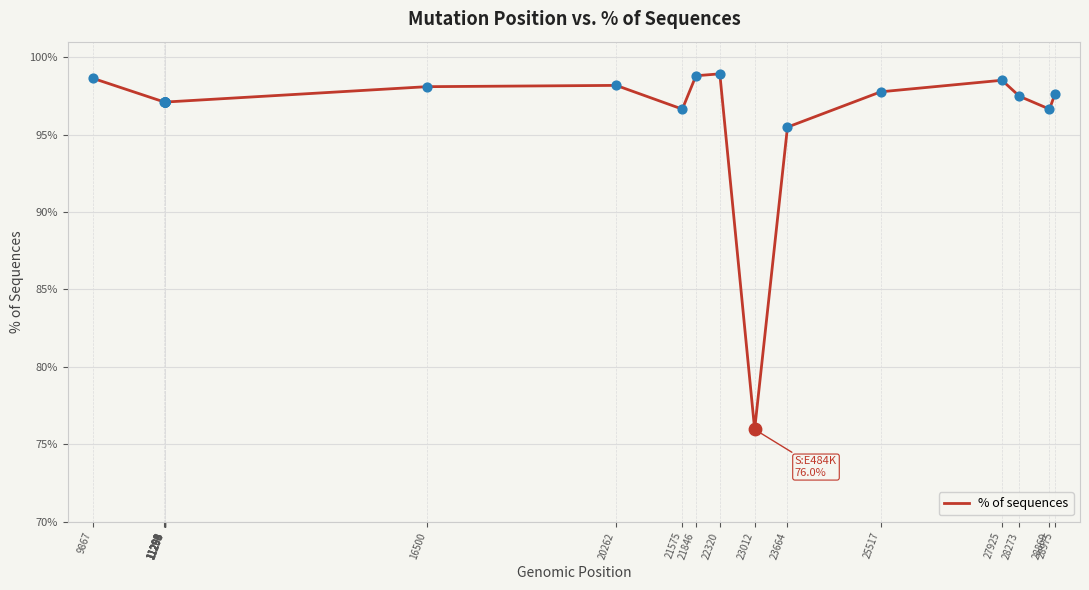

What is the ratio of the value at 28273 to the value at 23664?

1.0